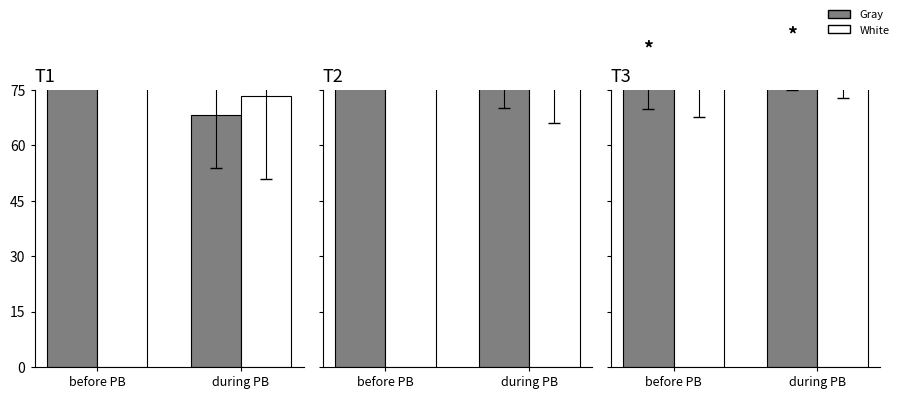

At which label is Gray closest to 77?

before PB